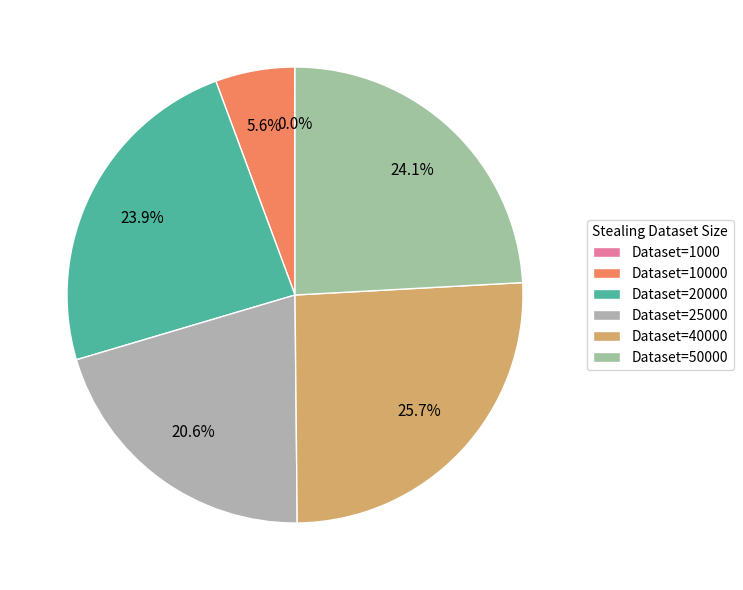

To the nearest percent, what is the average slice percentage?

17%